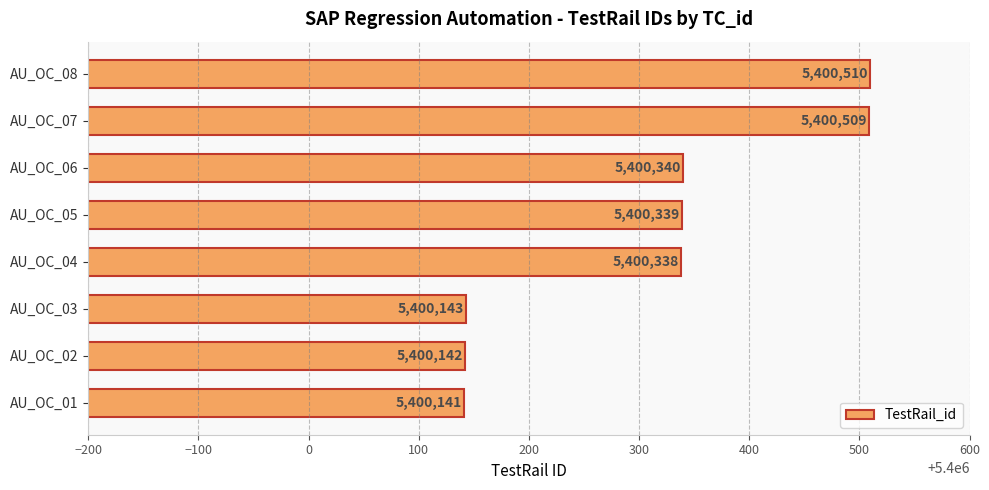

Which category has the lowest value across all series?

AU_OC_01